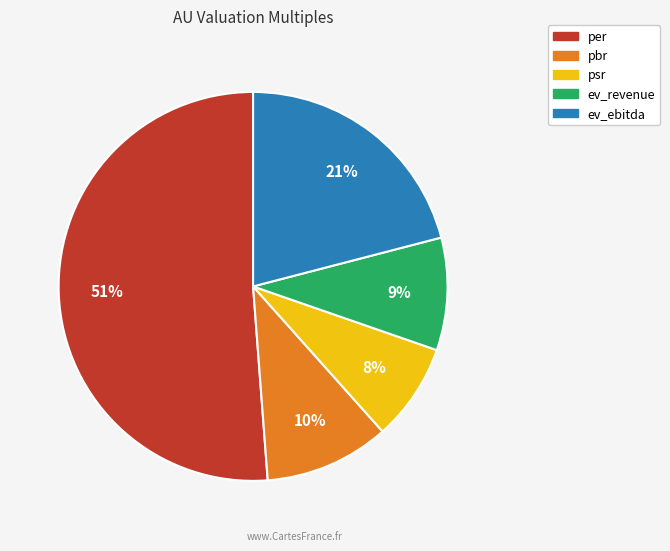

Between psr and ev_revenue, which is larger?

ev_revenue